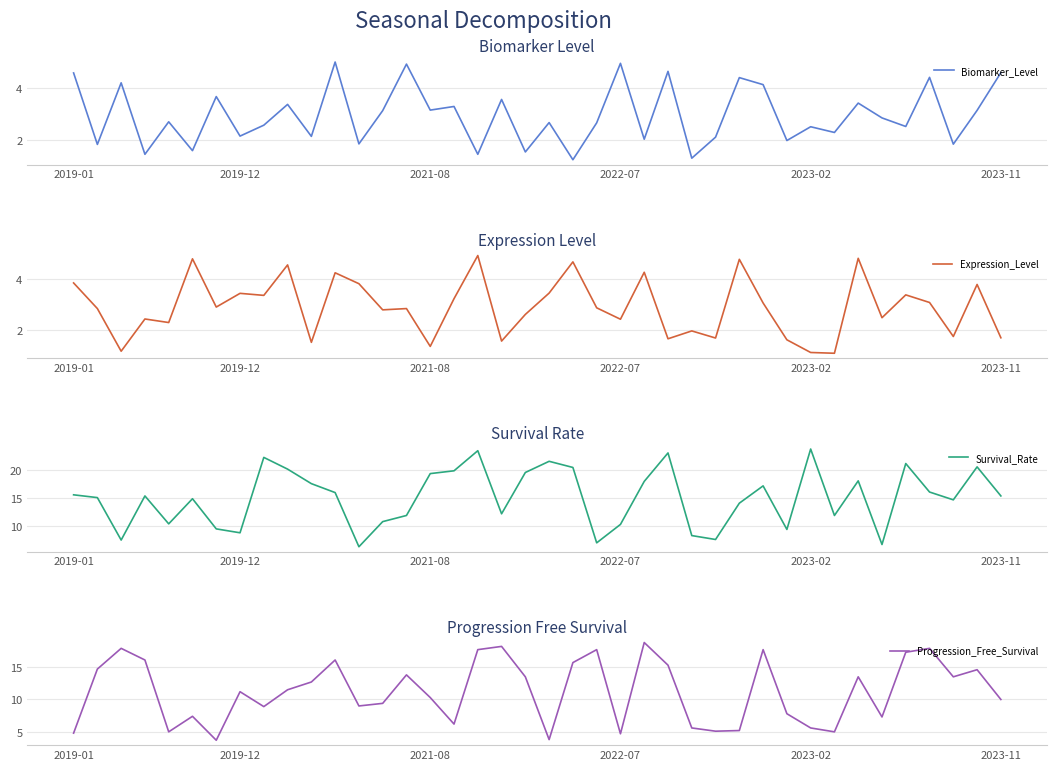

What position from the left is 14?

15